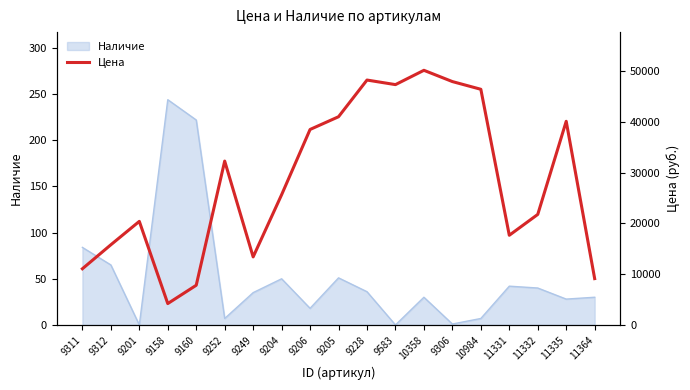

What is the minimum value shown in the chart?

4210